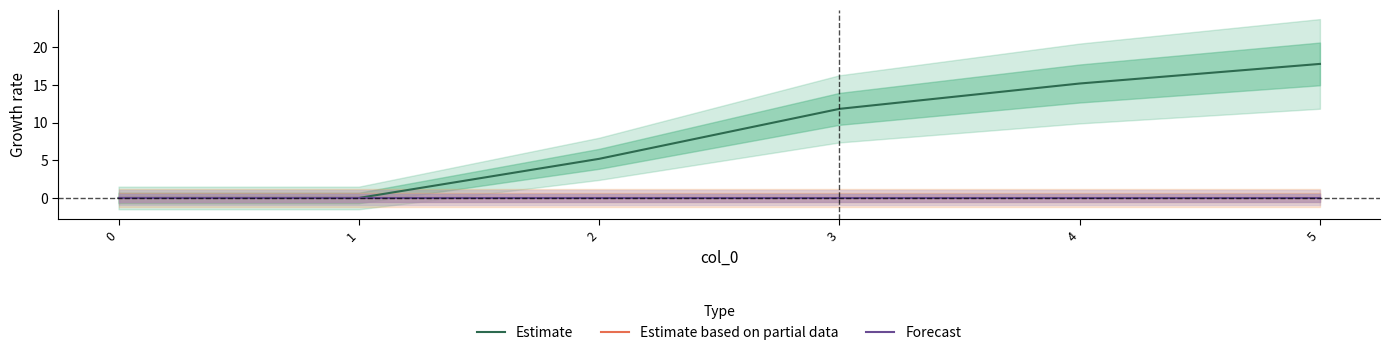

True or false: Forecast has a value of 0.0 at 4.

True